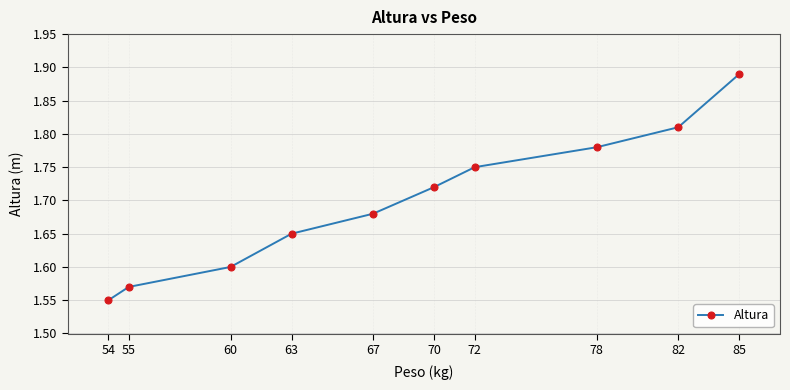

Rank the categories by value from highest to lowest.

85, 82, 78, 72, 70, 67, 63, 60, 55, 54